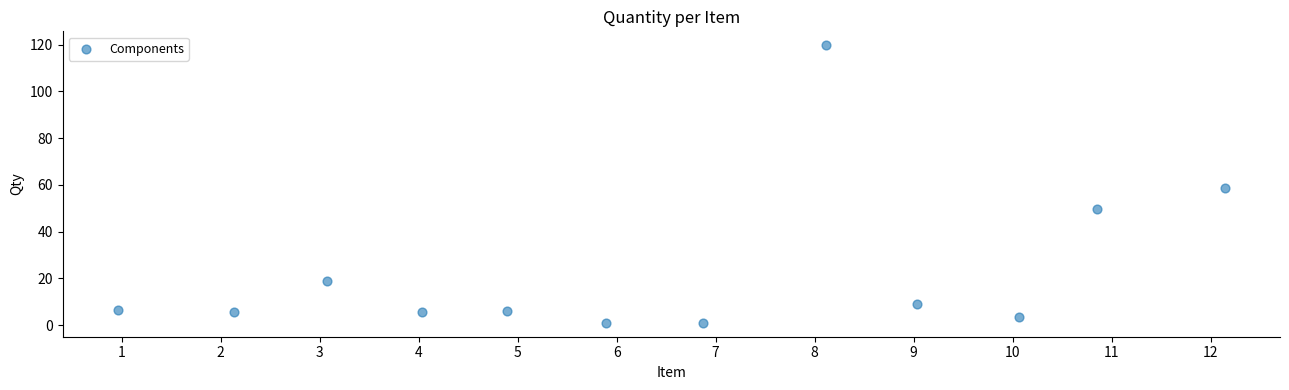

What is the average Y value?

23.8